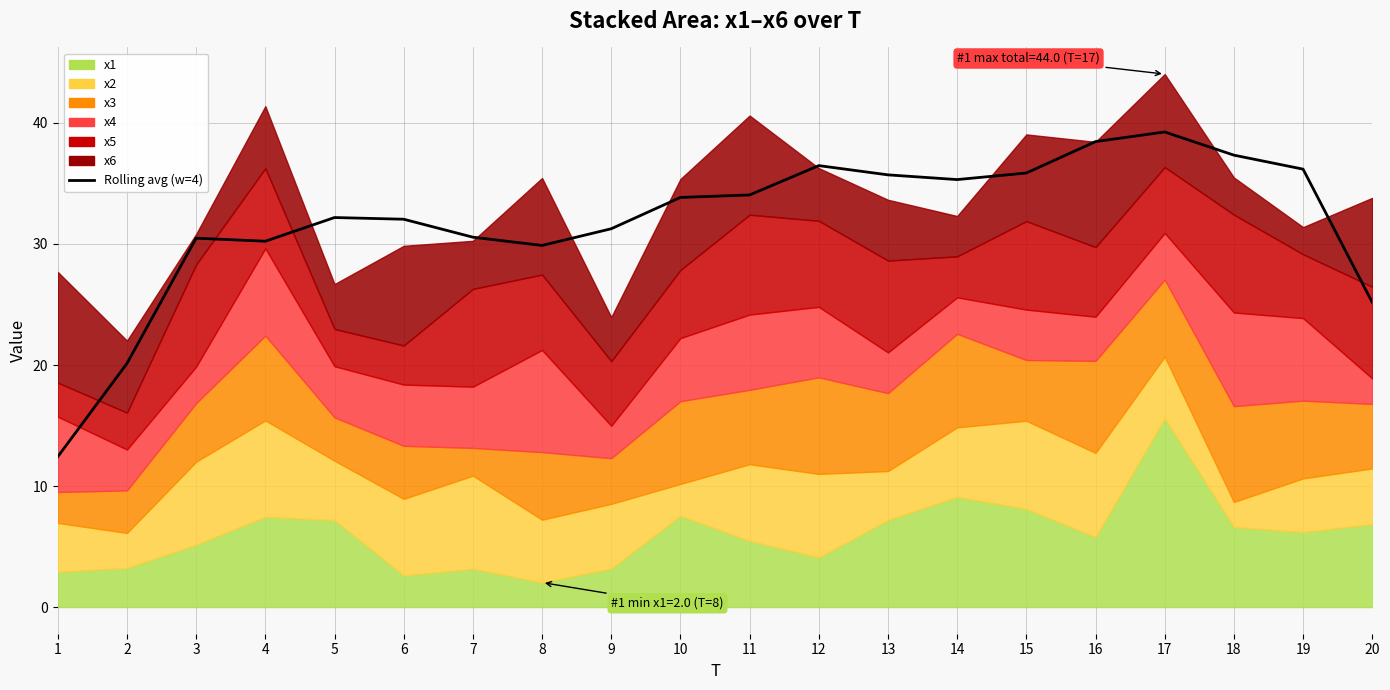

How many lines are shown in the chart?

1